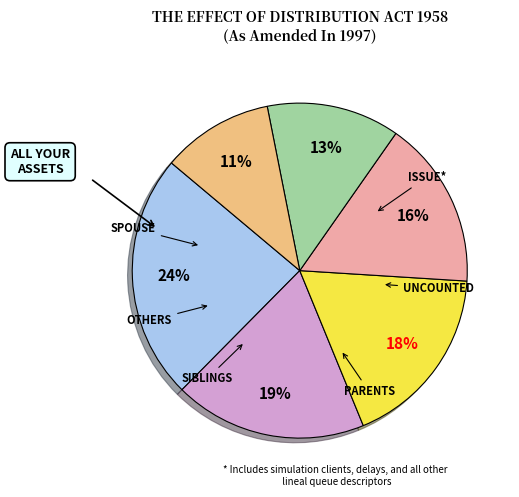

Is there any slice that represents more than half of the pie?

No